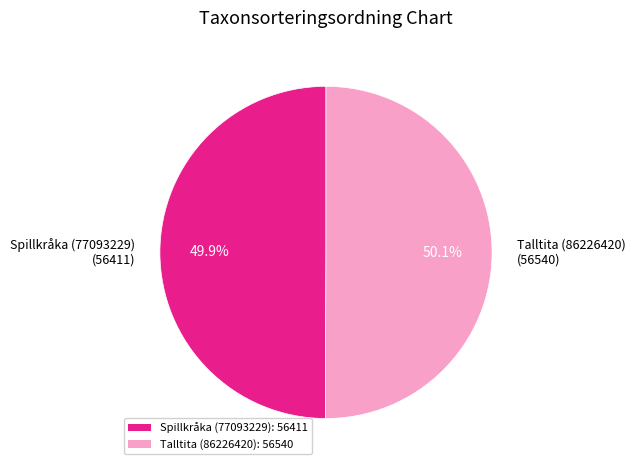

Does any single category account for the majority?

Yes